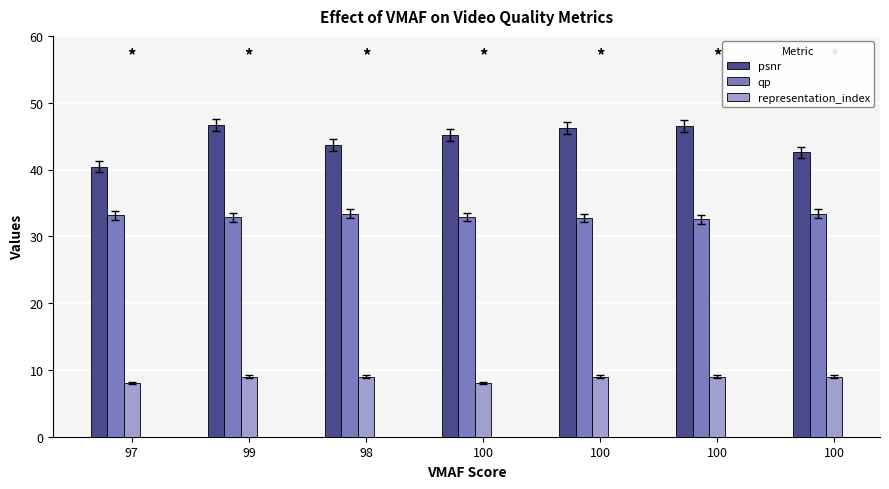

List the series in order of their overall mean, lowest first.

representation_index, qp, psnr